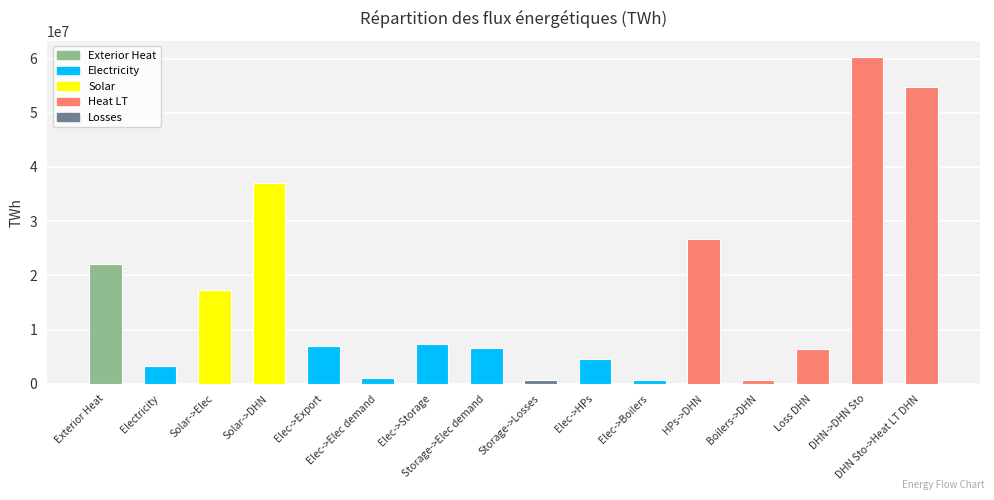

Is it true that the value at Elec->Elec demand is 1027920.9?

True